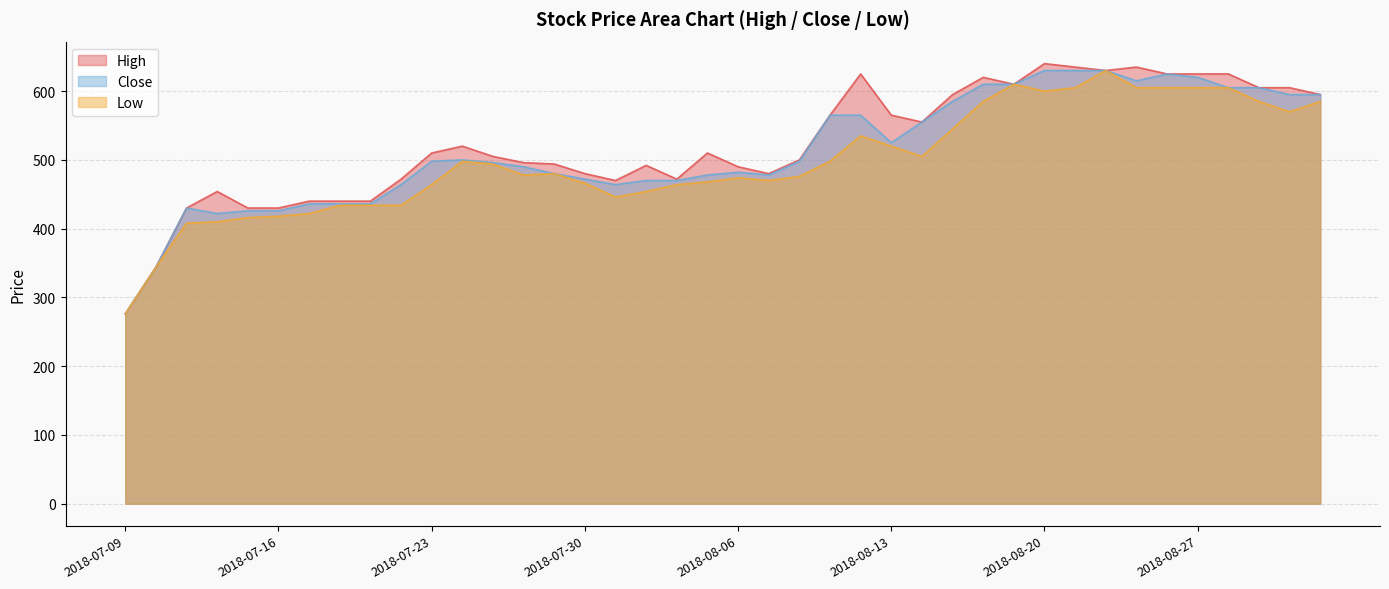

True or false: High and Close intersect in this chart.

False